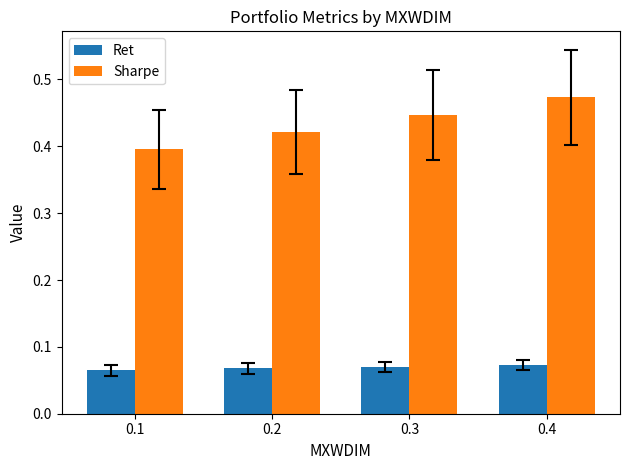

List the series in order of their overall mean, lowest first.

Ret, Sharpe